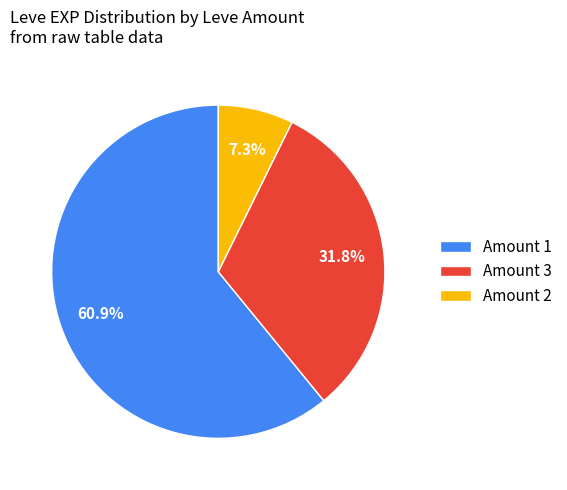

Which slice is the smallest?

Amount 2